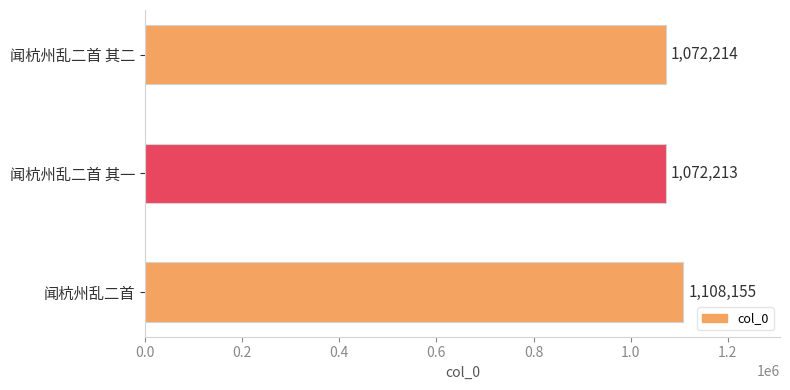

List the labels in order of value, smallest first.

闻杭州乱二首 其一, 闻杭州乱二首 其二, 闻杭州乱二首